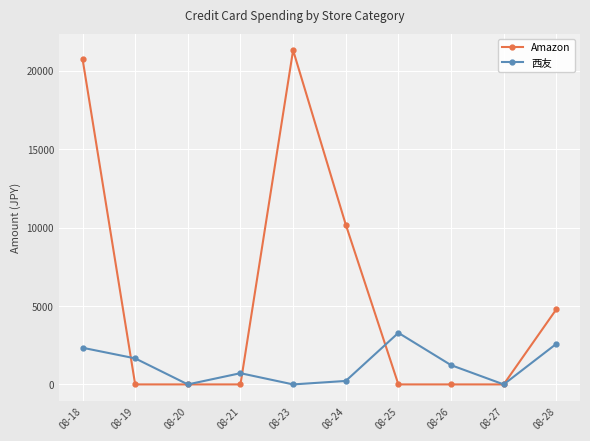

Which series has the largest total across all categories?

Amazon